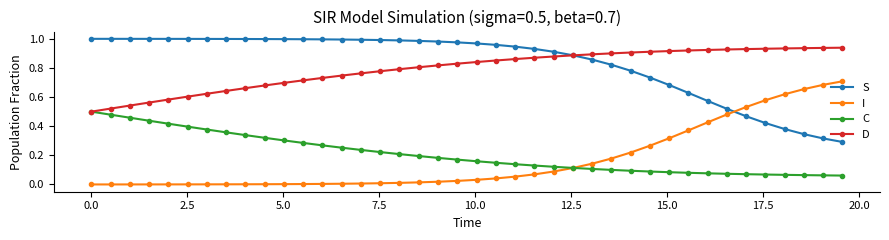

True or false: I and D cross at least once.

False